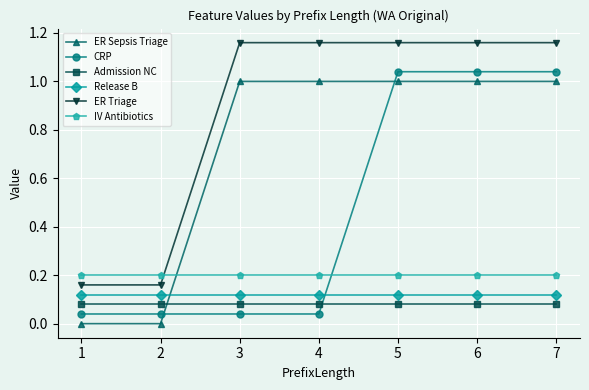

True or false: ER Triage has more than 2 interior local peaks.

False